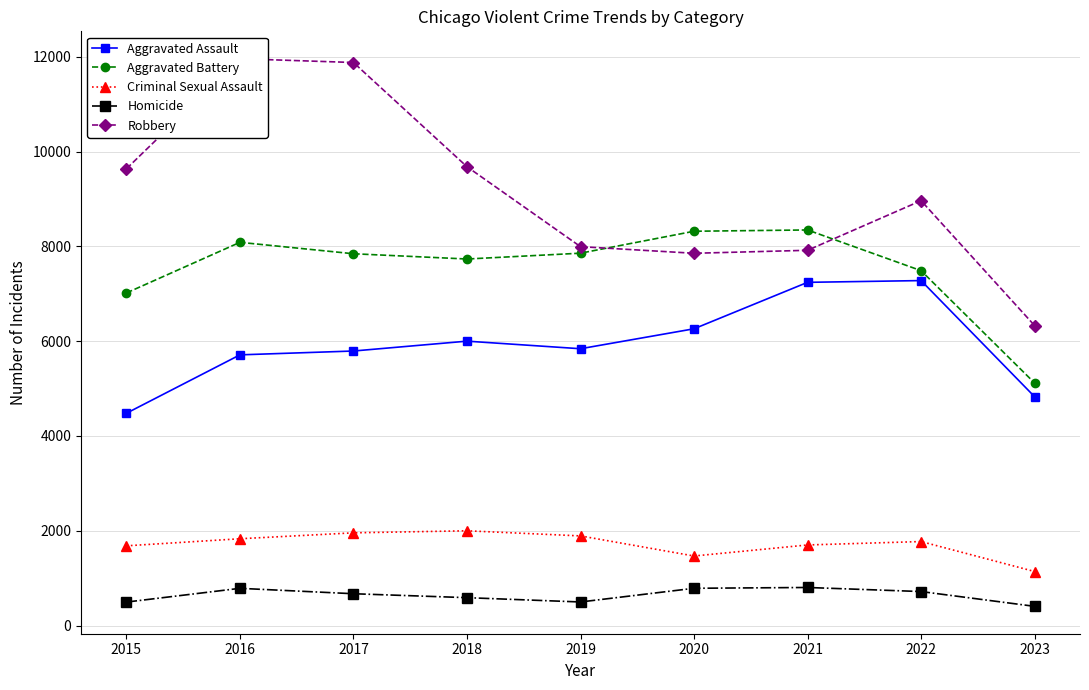

What value does the Aggravated Battery series have at 2015, to the nearest 50?

7000